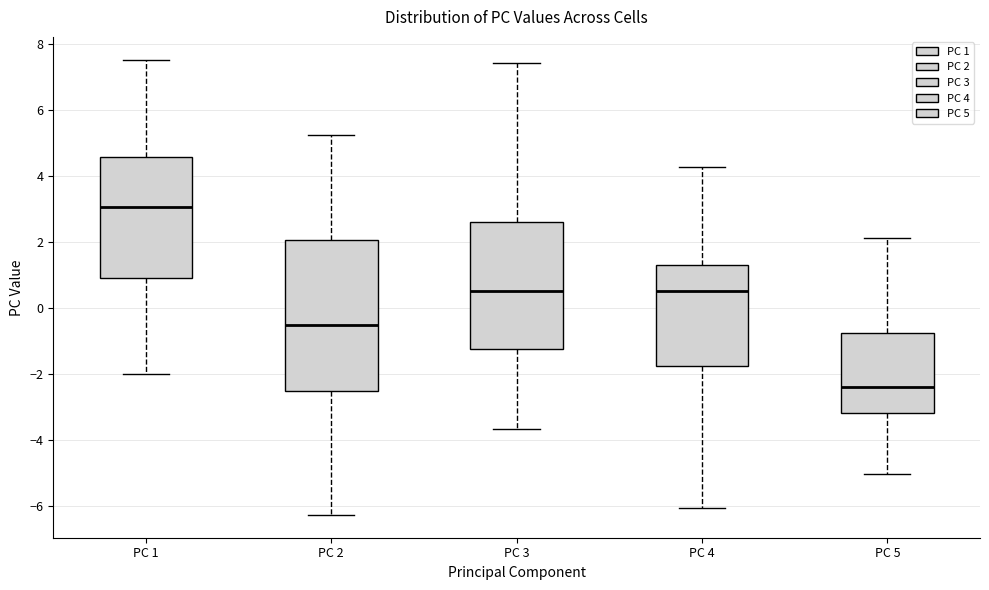

Where does the upper whisker of the box for PC 5 end on the y-axis? The values are not printed on the chart, so give them approximately, as read against the axis.

2.2